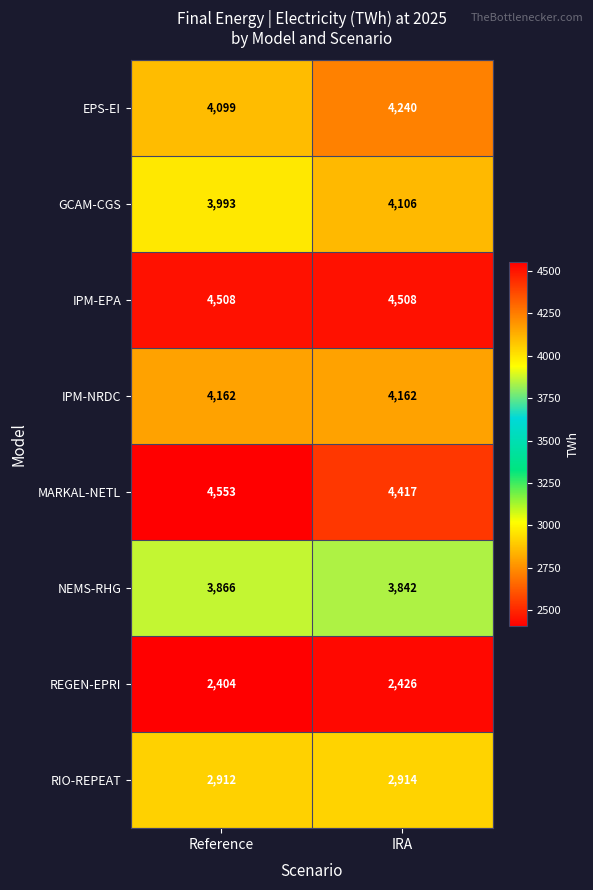

At which category does the chart reach its minimum across all series?

Reference